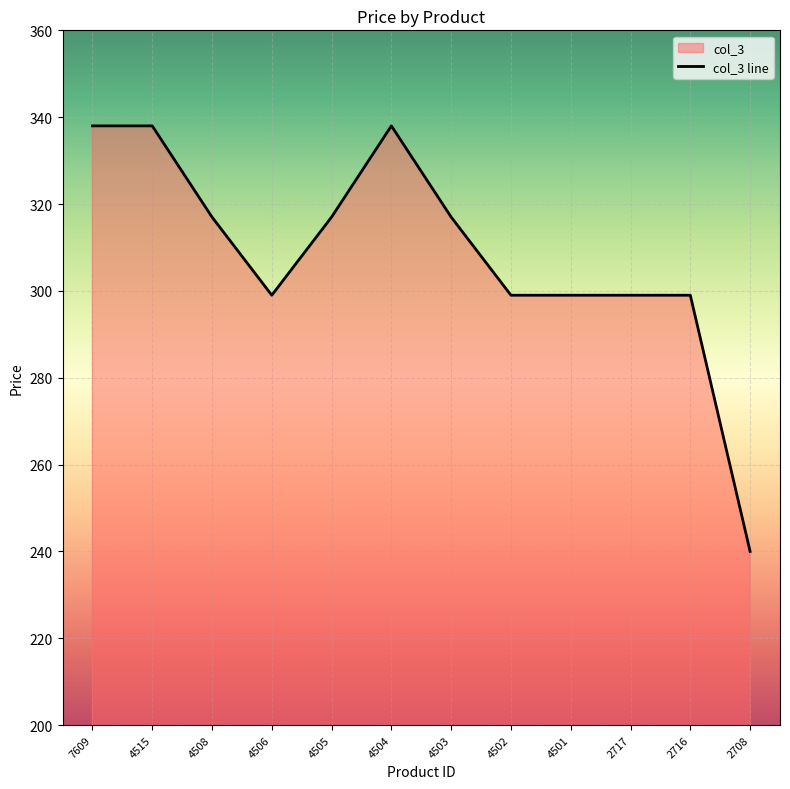

At which category does the chart reach its minimum across all series?

2708